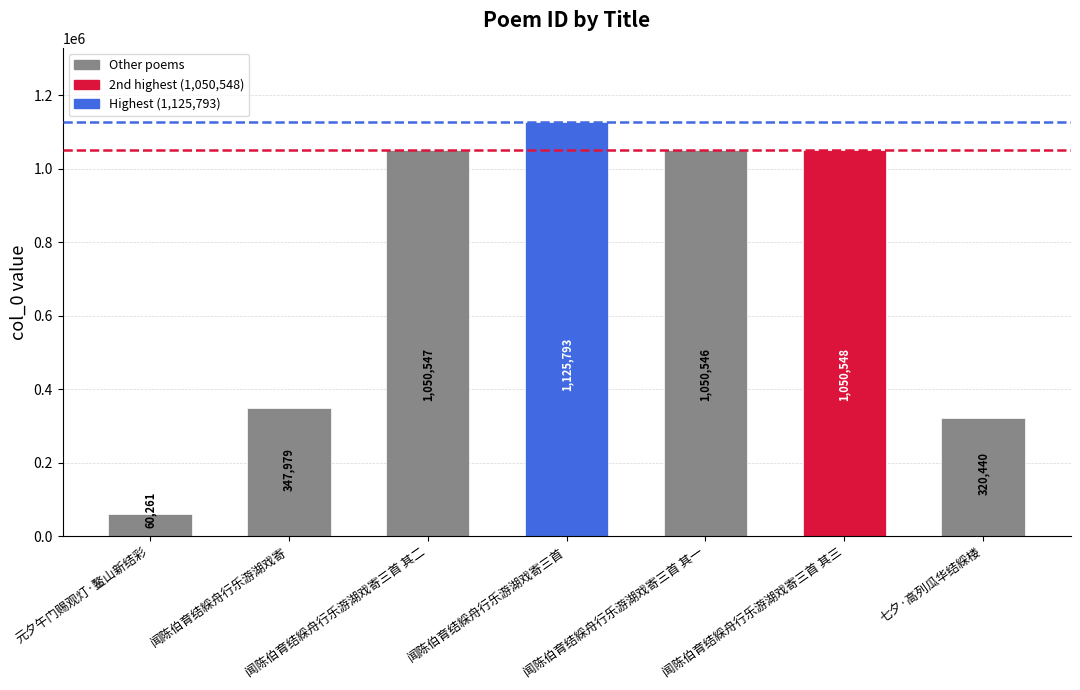

What position from the right is 七夕·高列瓜华结綵楼?

1